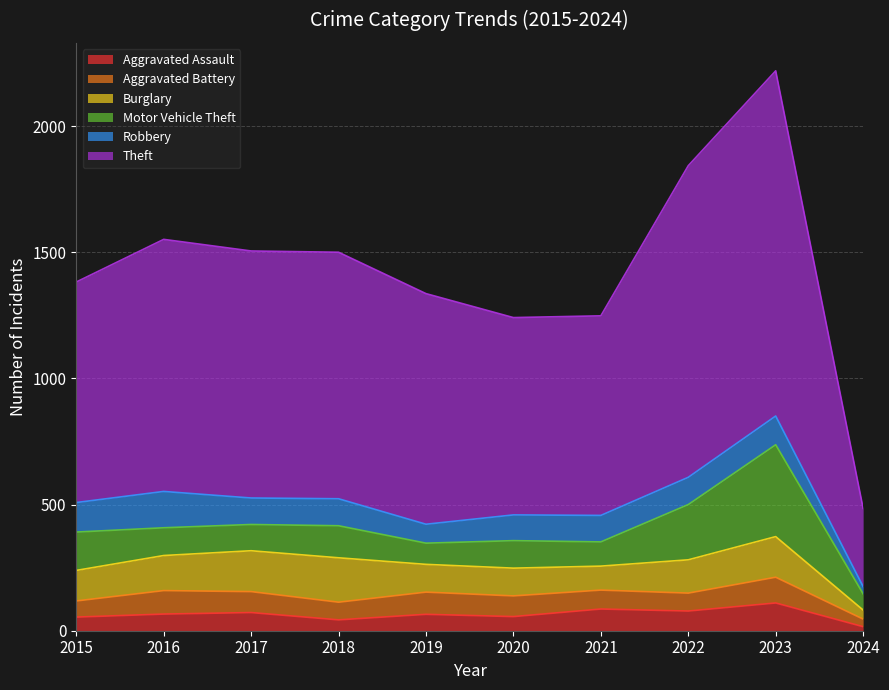

List the series in order of their peak value, lowest first.

Aggravated Battery, Aggravated Assault, Robbery, Burglary, Motor Vehicle Theft, Theft